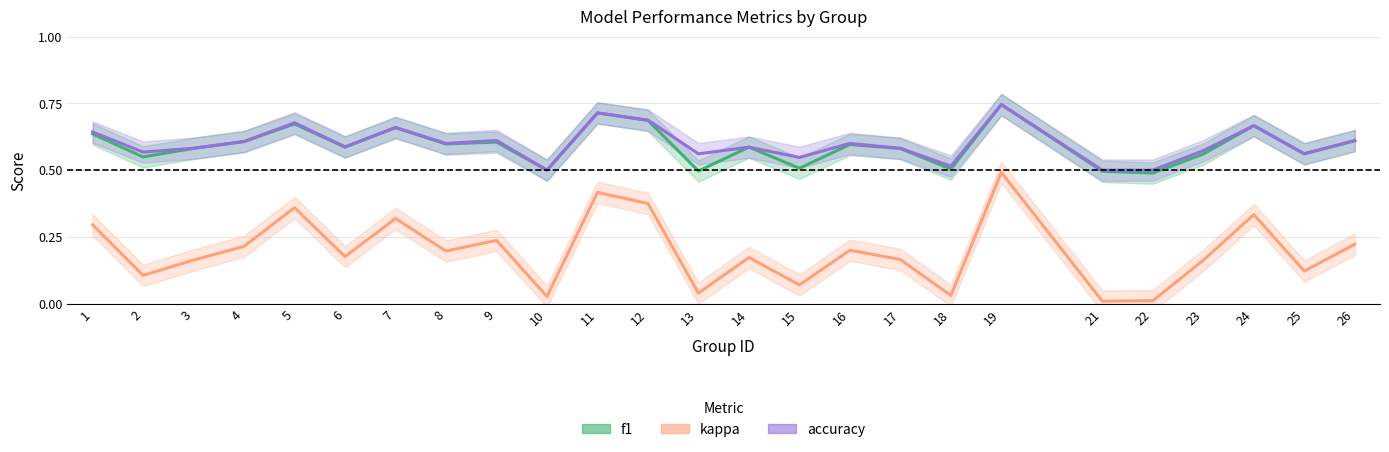

Reading left to right, what are all the values shown in this chart?

f1: 0.6	0.5	0.6	0.6	0.7	0.6	0.7	0.6	0.6	0.5	0.7	0.7	0.5	0.6	0.5	0.6	0.6	0.5	0.7	0.5	0.5	0.6	0.7	0.6	0.6
accuracy: 0.6	0.6	0.6	0.6	0.7	0.6	0.7	0.6	0.6	0.5	0.7	0.7	0.6	0.6	0.5	0.6	0.6	0.5	0.7	0.5	0.5	0.6	0.7	0.6	0.6
kappa: 0.3	0.1	0.2	0.2	0.4	0.2	0.3	0.2	0.2	0.0	0.4	0.4	0.0	0.2	0.1	0.2	0.2	0.0	0.5	0.0	0.0	0.2	0.3	0.1	0.2